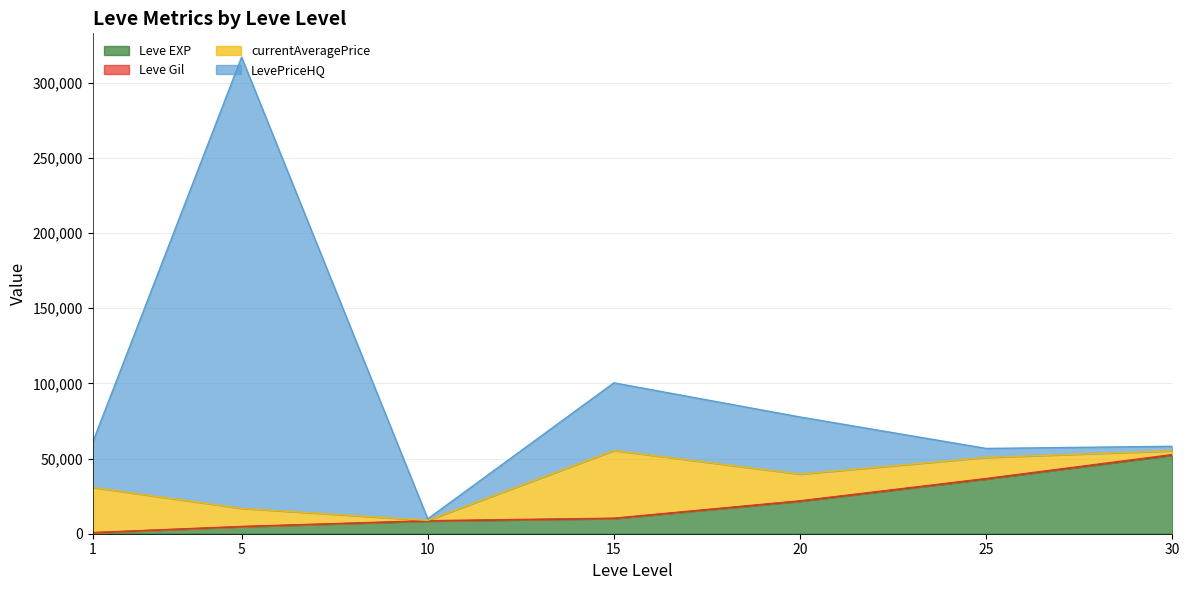

How many data points does each series have?

7